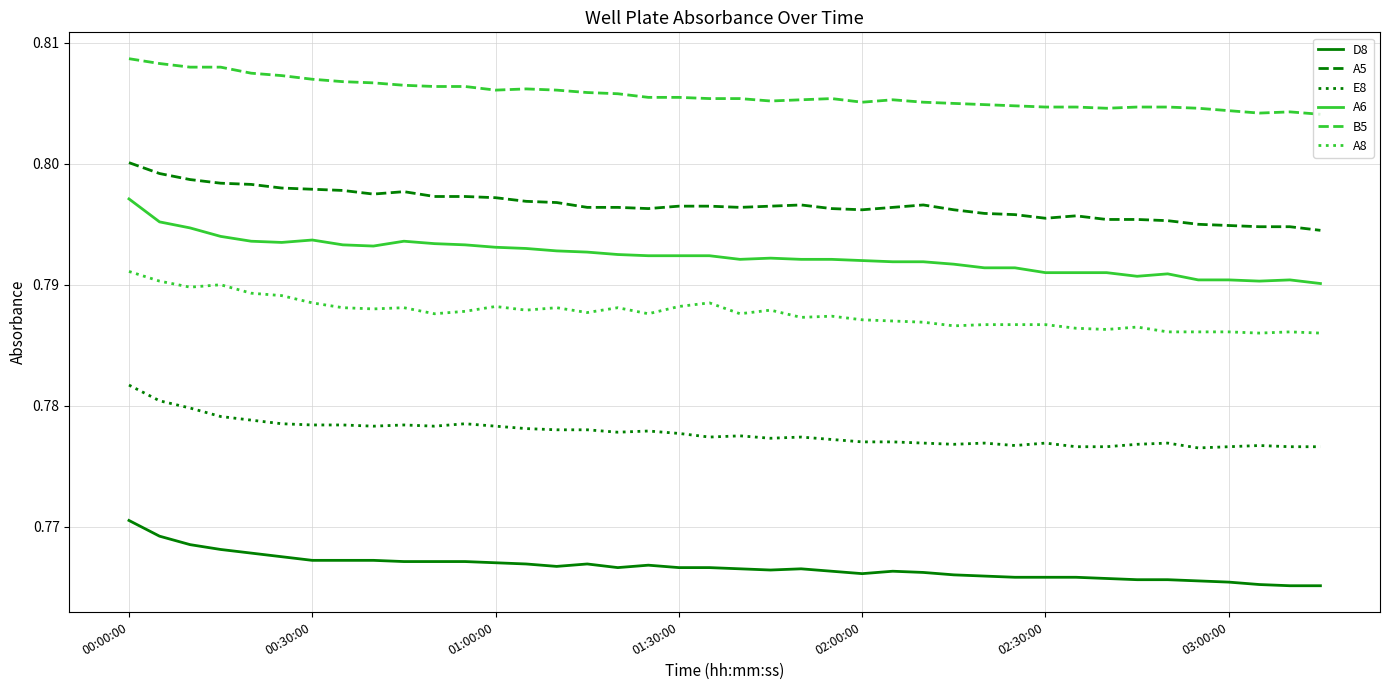

True or false: E8 and A8 intersect in this chart.

False